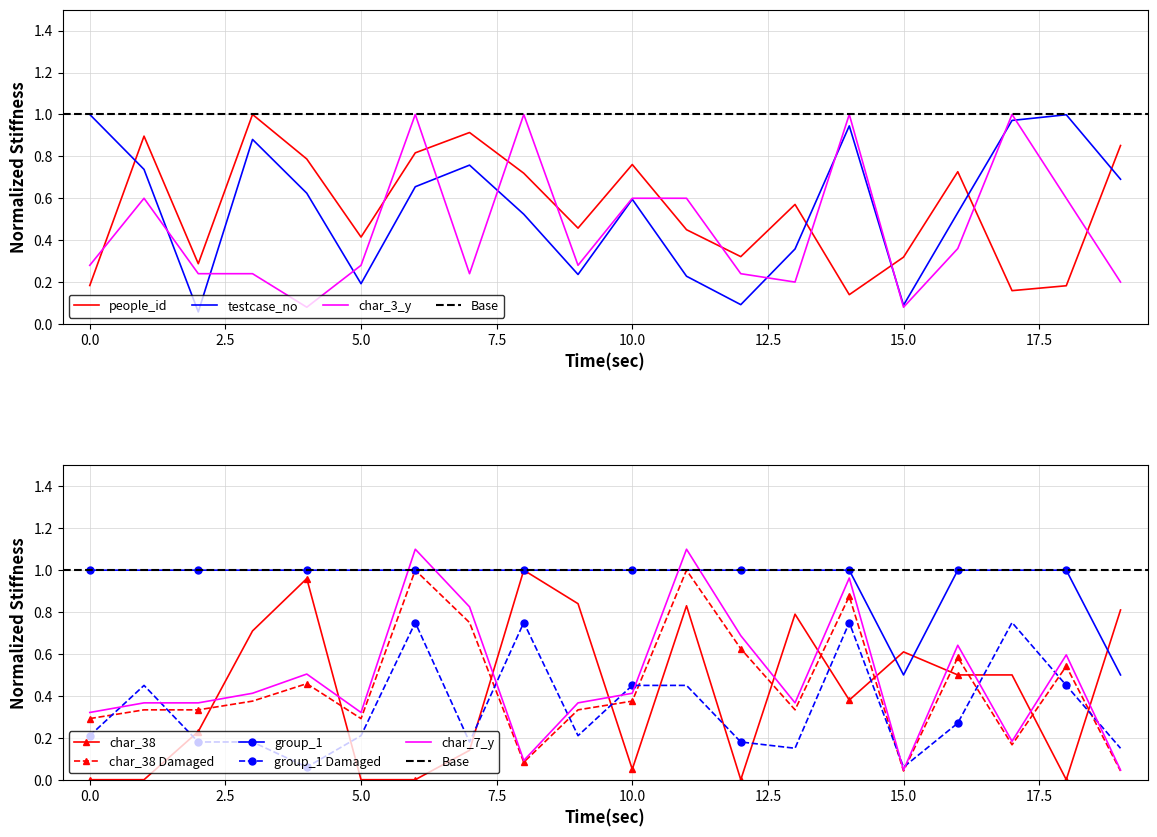

True or false: people_id and char_3_y intersect in this chart.

True